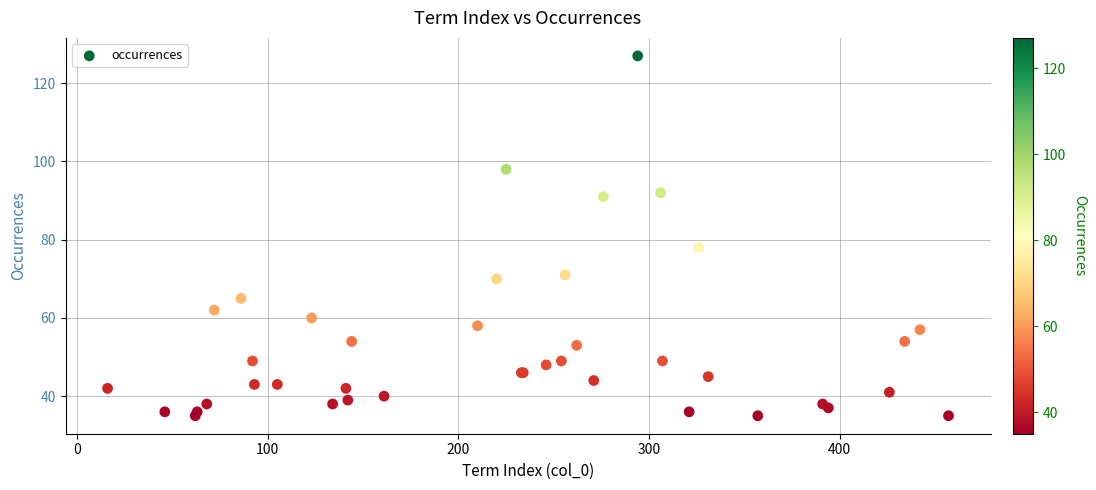

What Y value in the scatter plot is closest to 81?

78